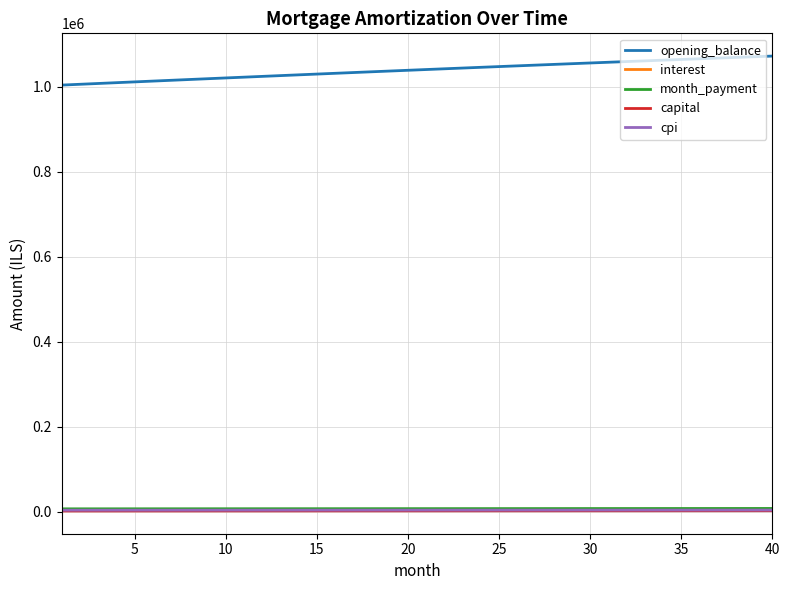

Count the number of categories in the chart.

40